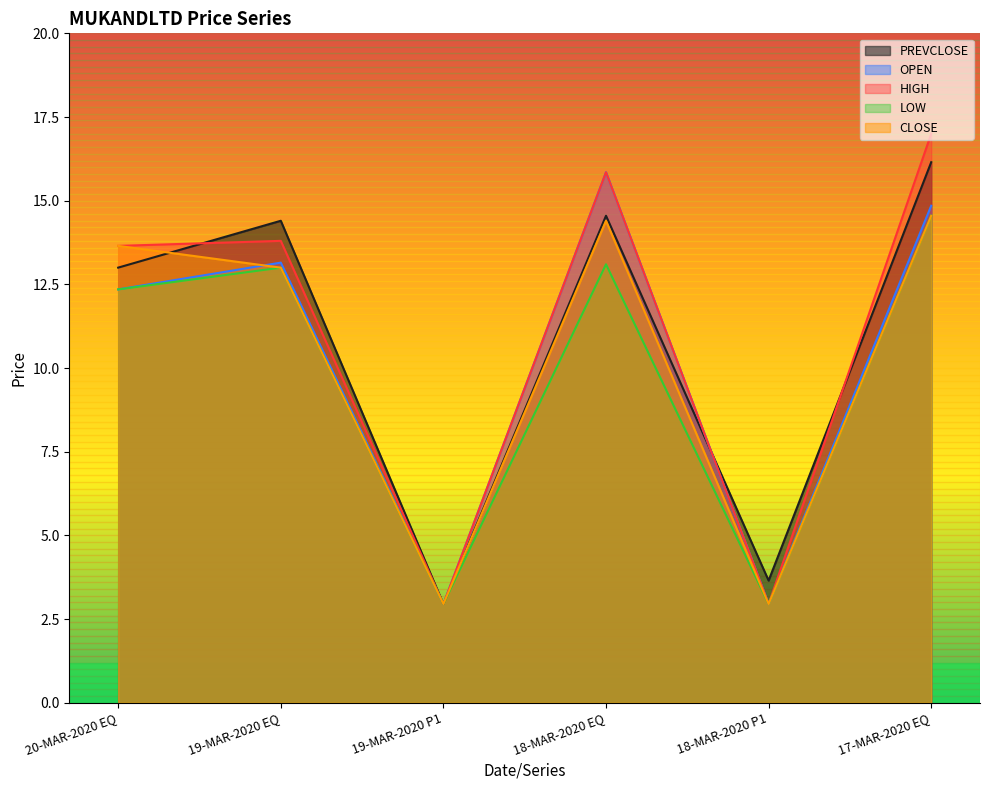

True or false: PREVCLOSE and HIGH cross at least once.

True